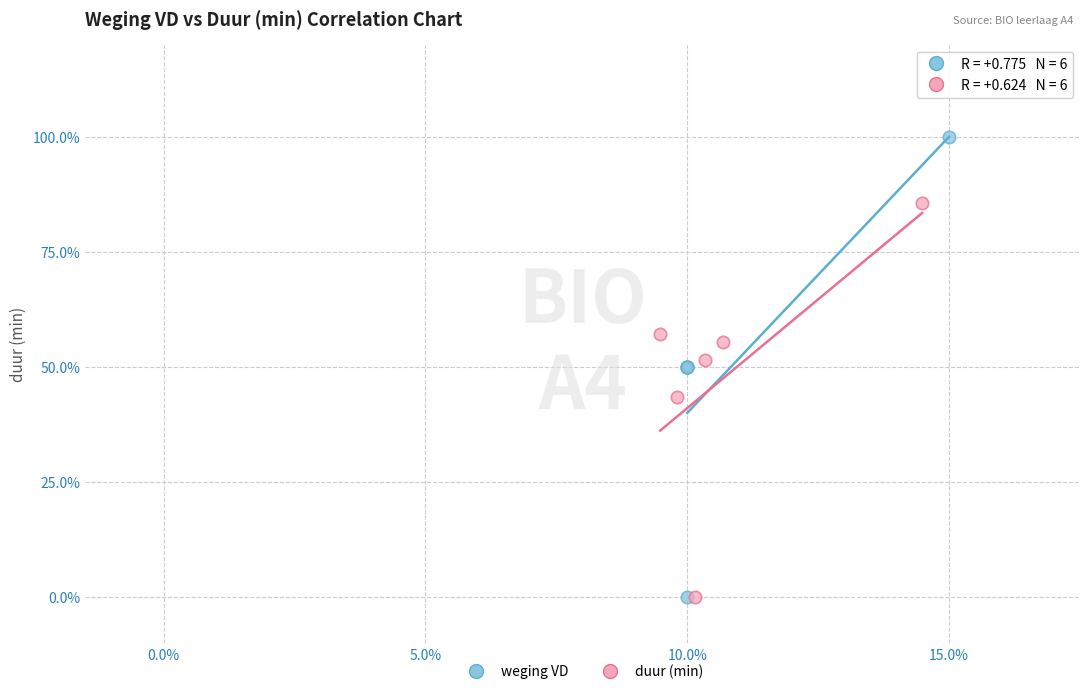

Which series has the largest Y range (max minus min)?

weging VD